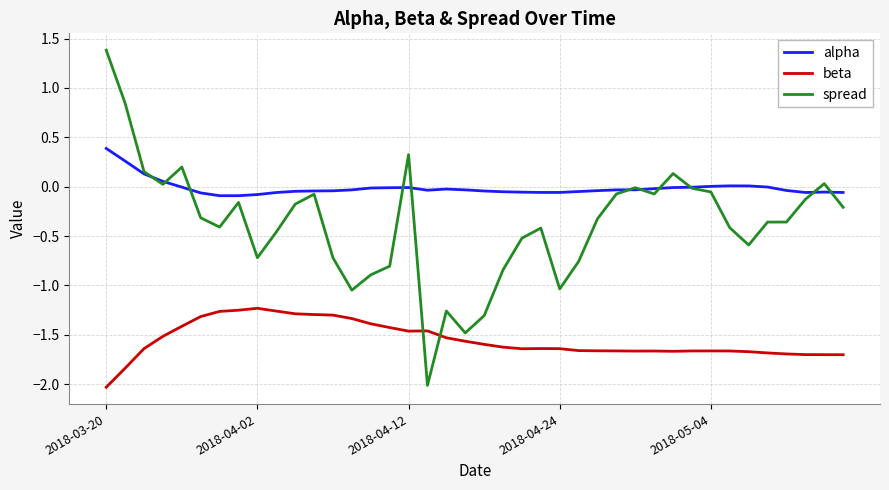

Which series has the largest total across all categories?

alpha